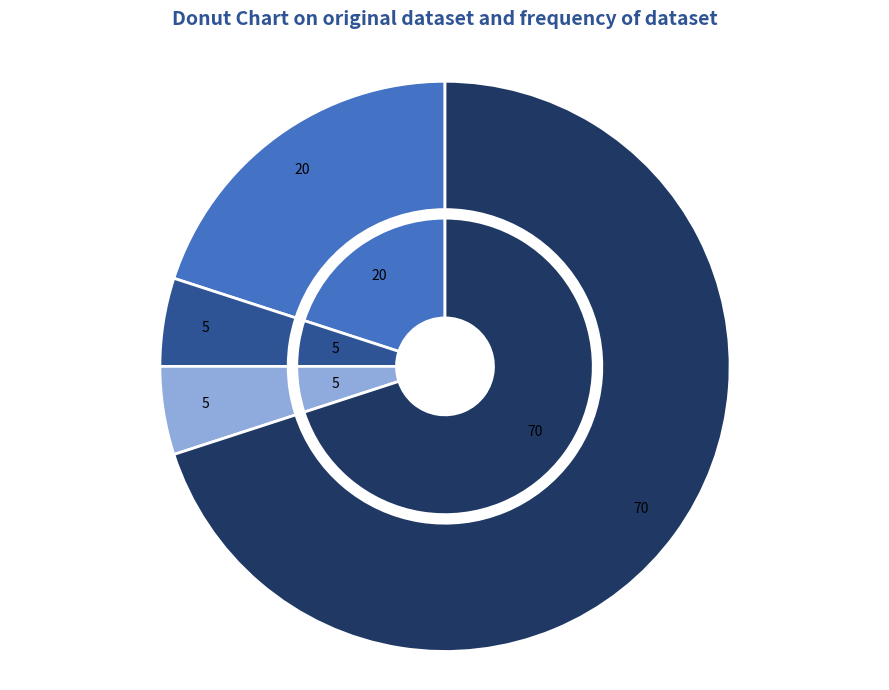

Is there a majority slice in this chart?

Yes